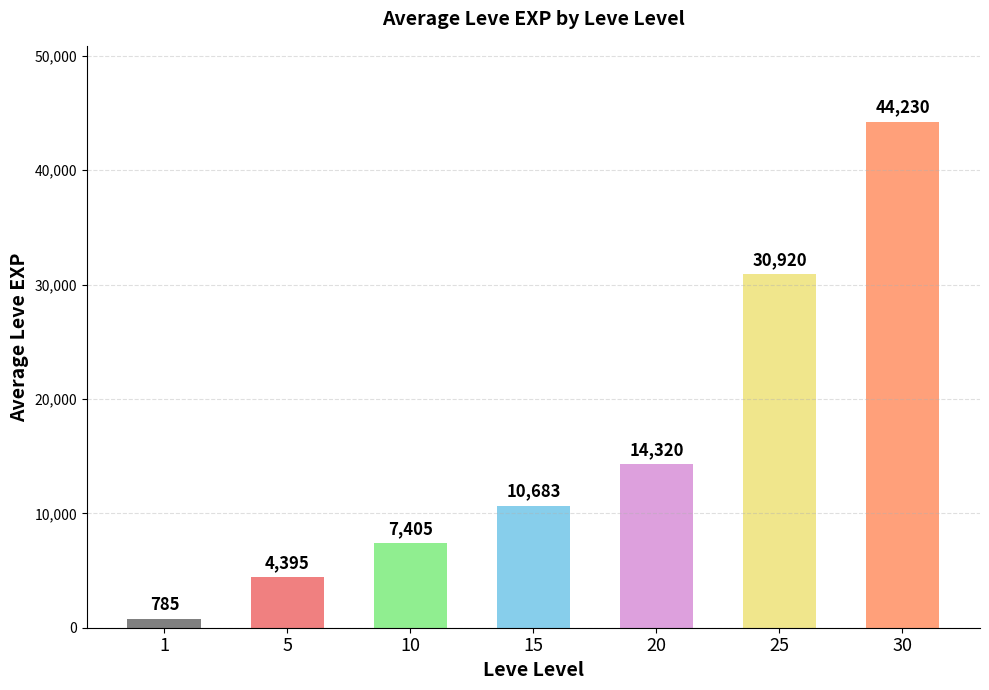

Where is the data nearest to the value 22507?

20